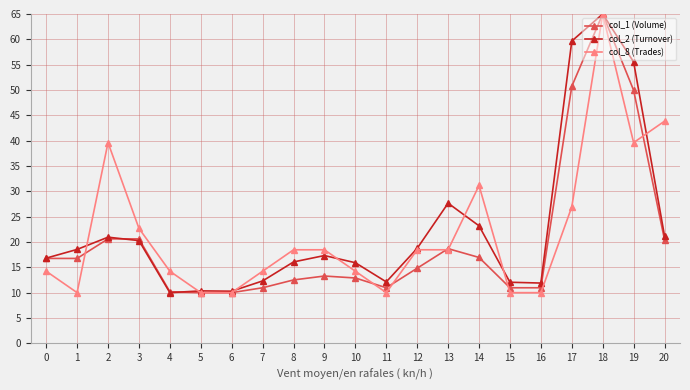

At which label is col_2 (Turnover) closest to 37?

13